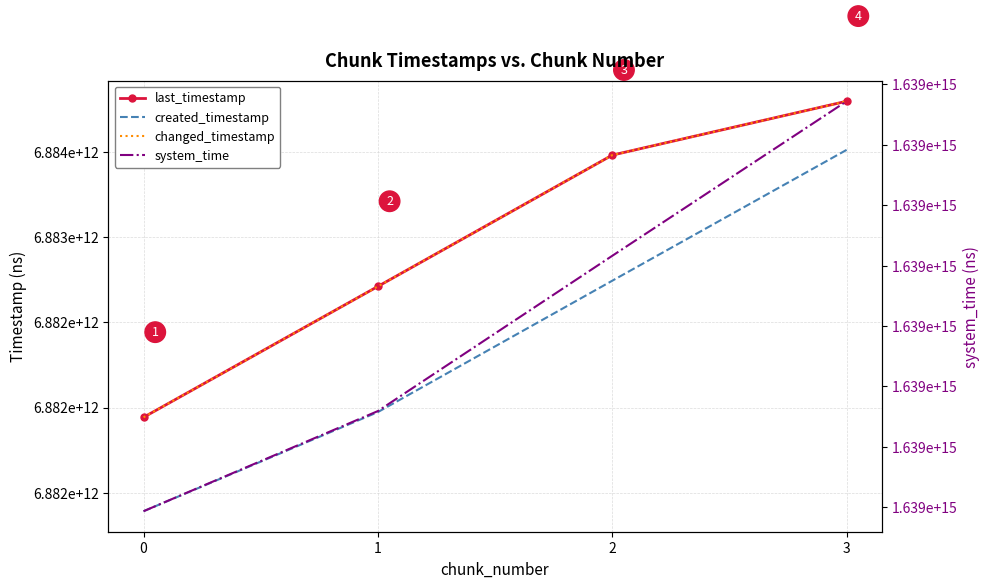

True or false: system_time and changed_timestamp cross at least once.

False